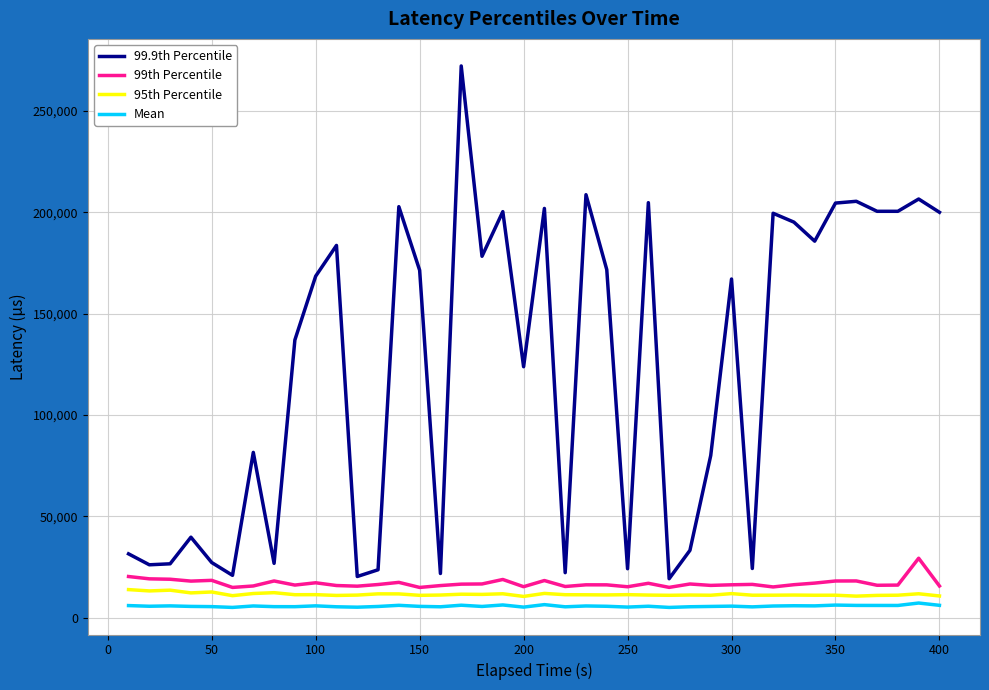

What is the lowest value of the 99th Percentile series?

14879.0